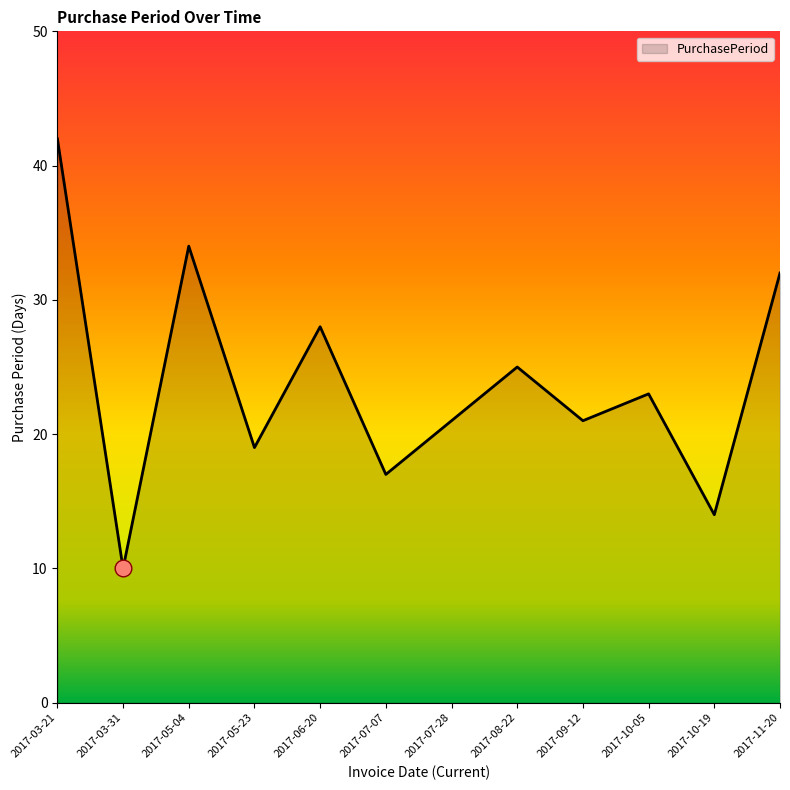

Reading left to right, transcribe all the data shown in this chart.

42	10	34	19	28	17	21	25	21	23	14	32